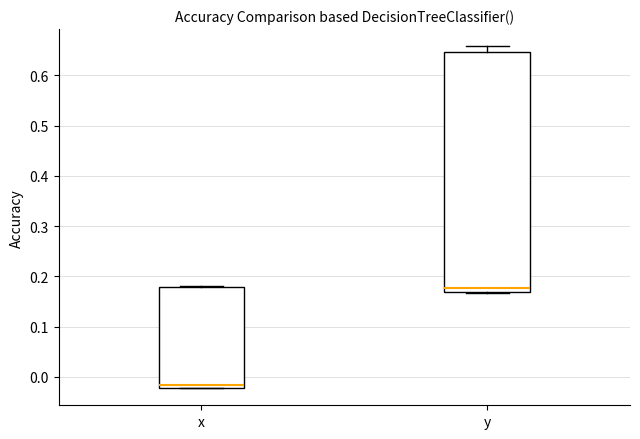

Where is the lower edge of the box for x on the y-axis? The values are not printed on the chart, so give them approximately, as read against the axis.

-0.02